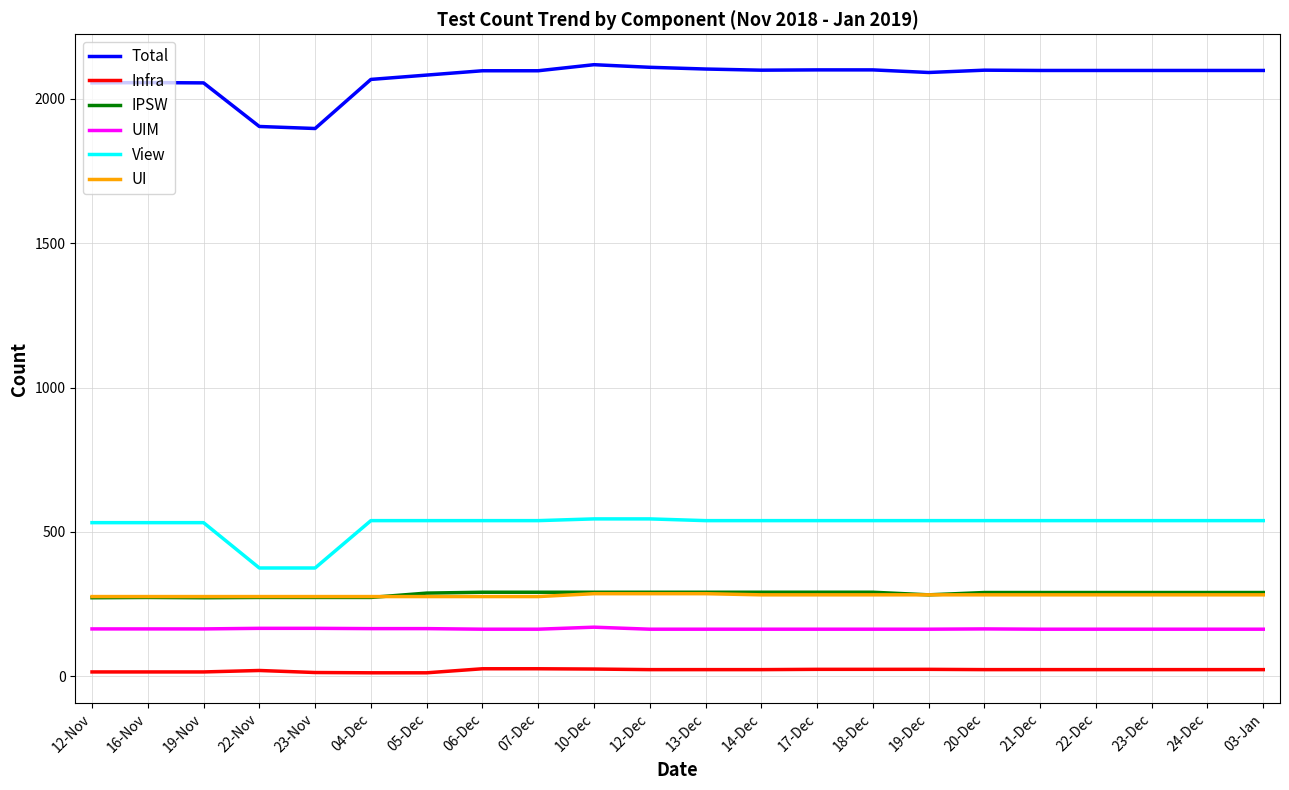

True or false: Total and View intersect in this chart.

False